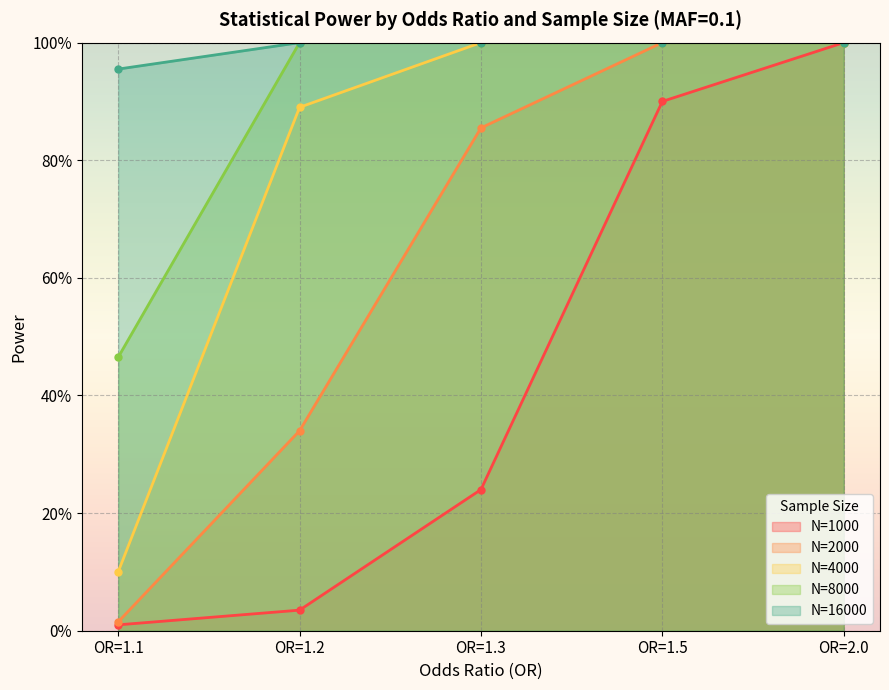

Does the chart display data point markers on the line(s)?

Yes